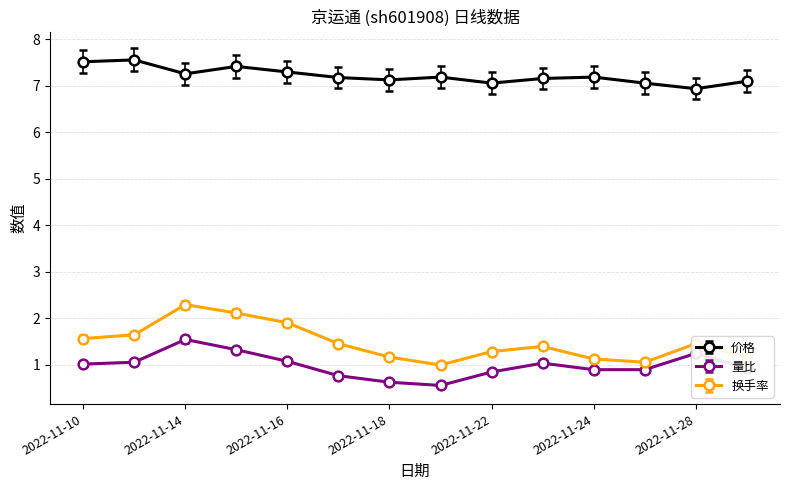

What is the difference between the maximum and minimum values in the 价格 series?

0.6